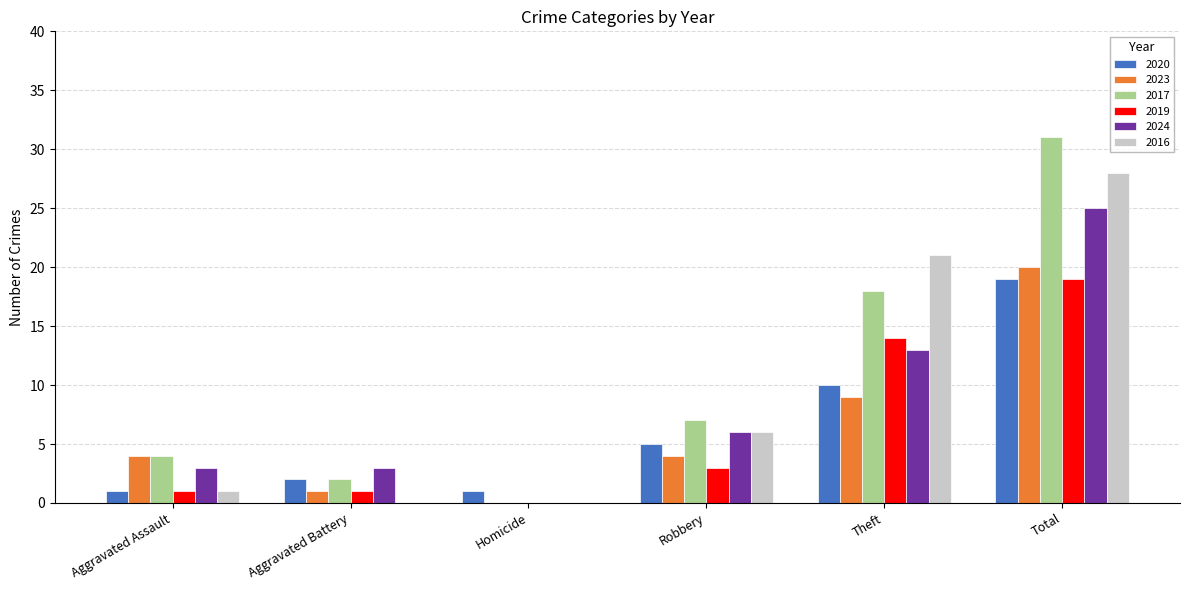

What is the total value across all series at Aggravated Battery?

9